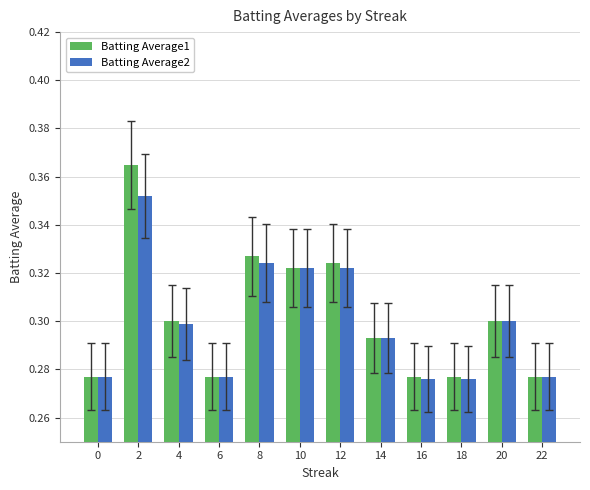

At which category is the sum across all series the highest?

2